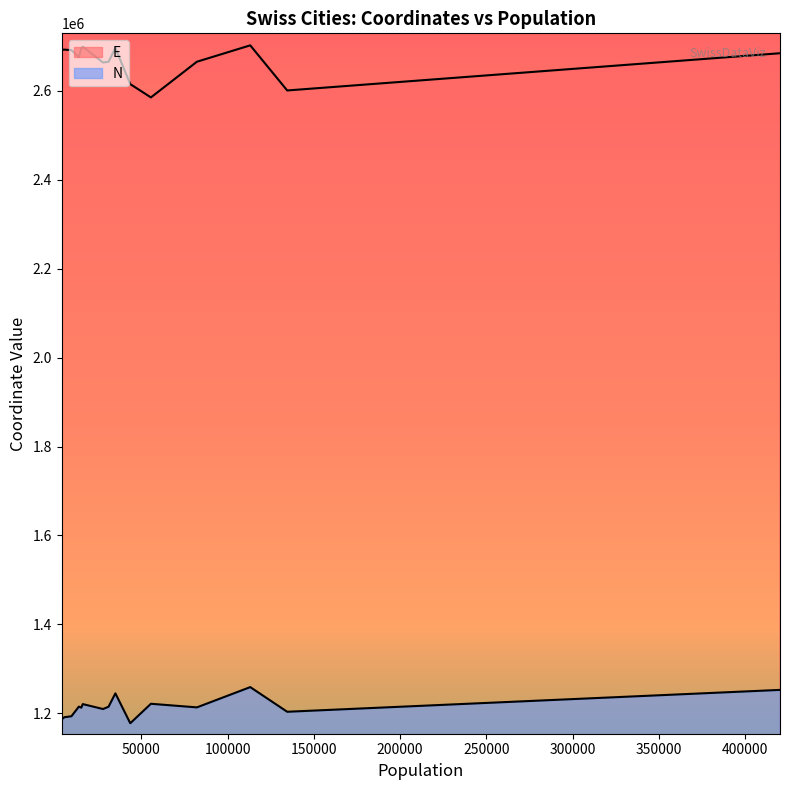

True or false: E has a value of 3784126.4 at 420217.

False